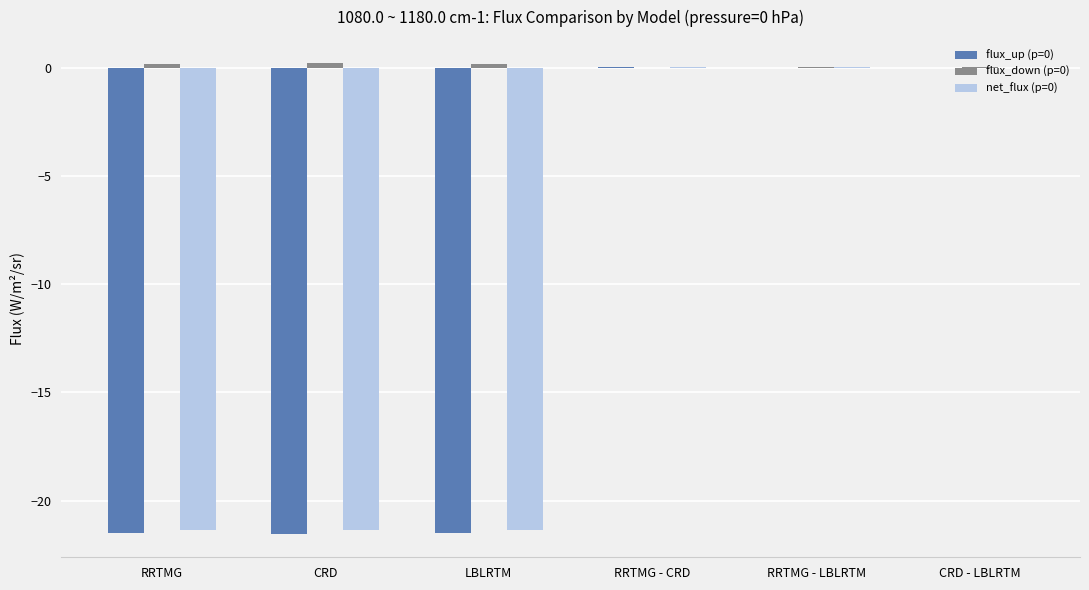

What is the sum of the flux_up (p=0) values at CRD - LBLRTM and RRTMG?

-21.5